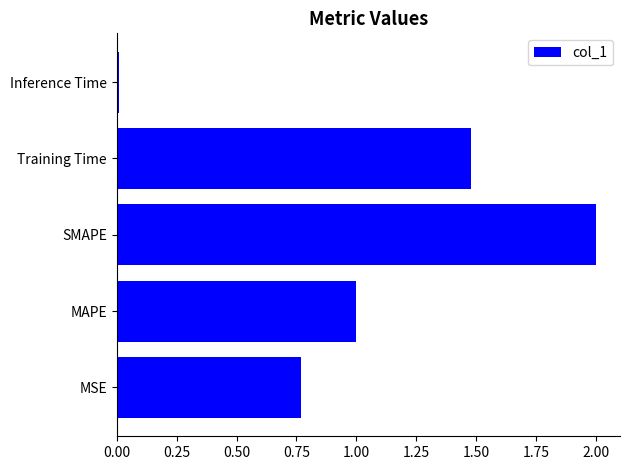

What value does the data have at SMAPE?

2.0